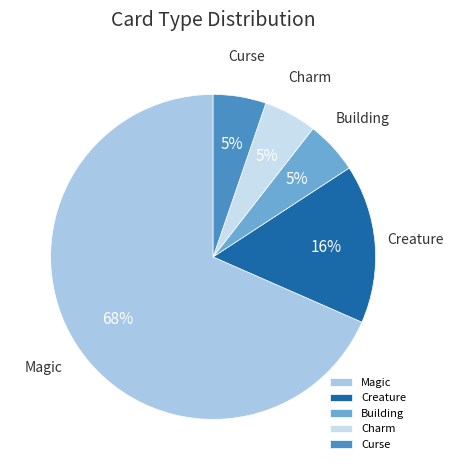

Count the number of slices in the pie.

5